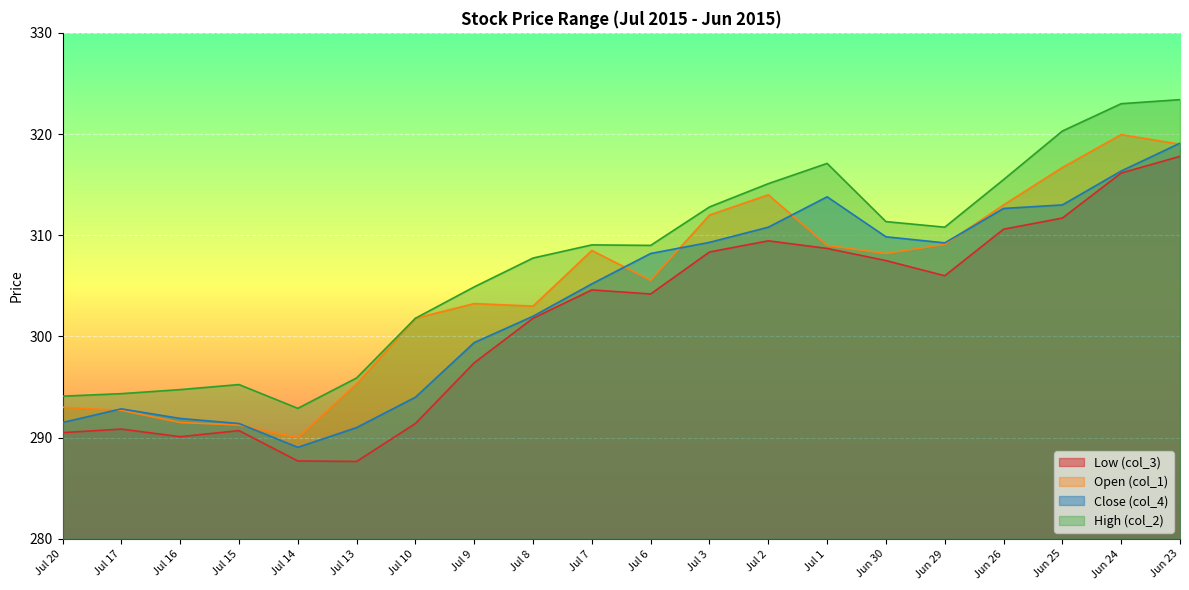

Which series has the largest total across all categories?

High (col_2)